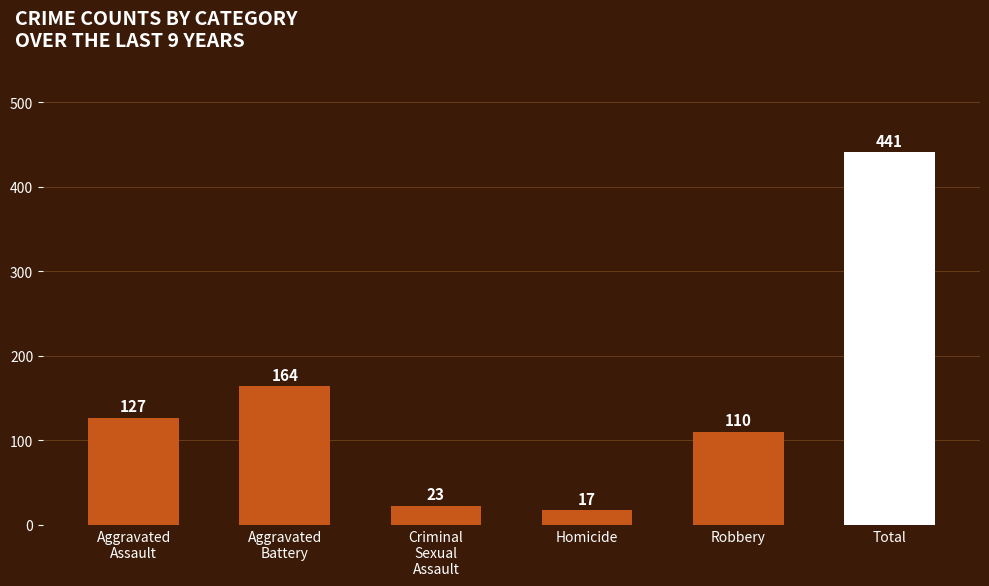

Which has a higher value, Robbery or Homicide?

Robbery